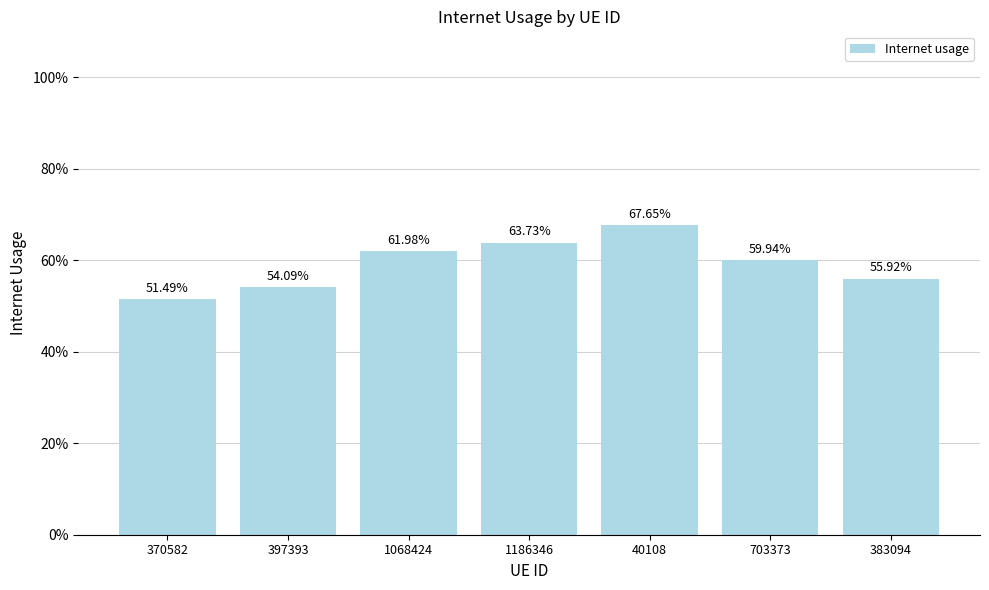

Which has a higher value, 383094 or 1186346?

1186346